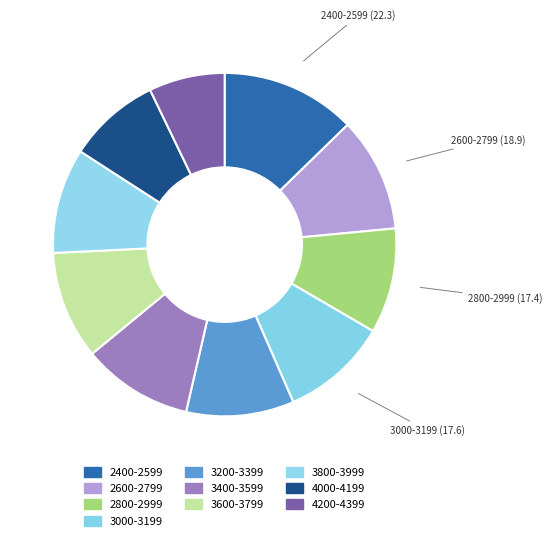

How much of the chart is everything except 2600-2799?

89.2%